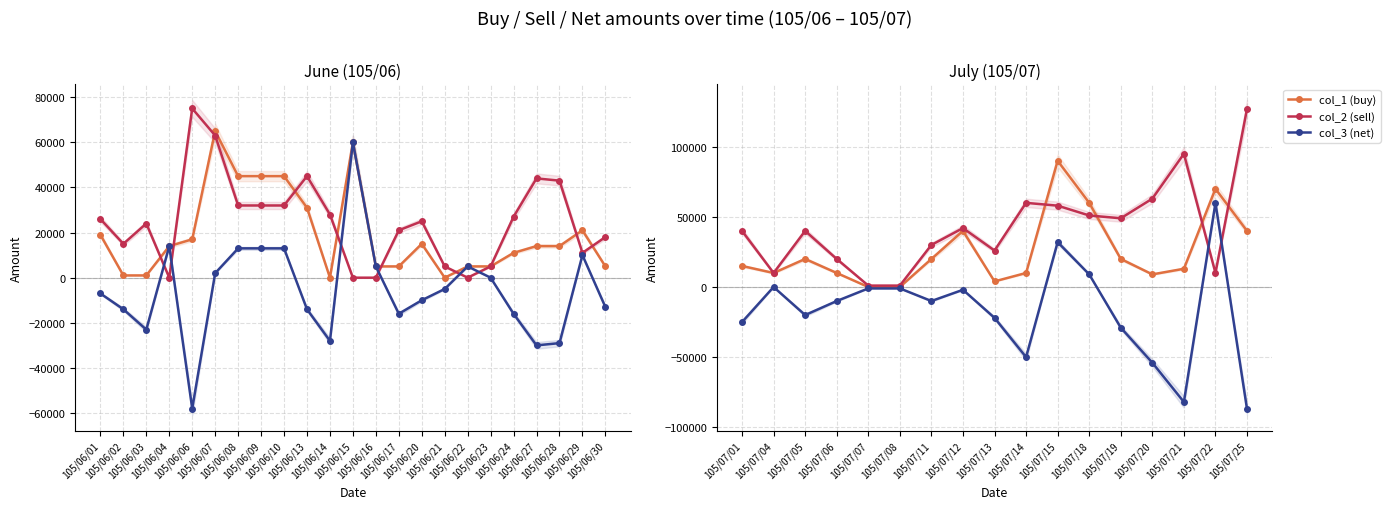

What is the difference between the second highest and second lowest values in the col_3 (net) series?

114000